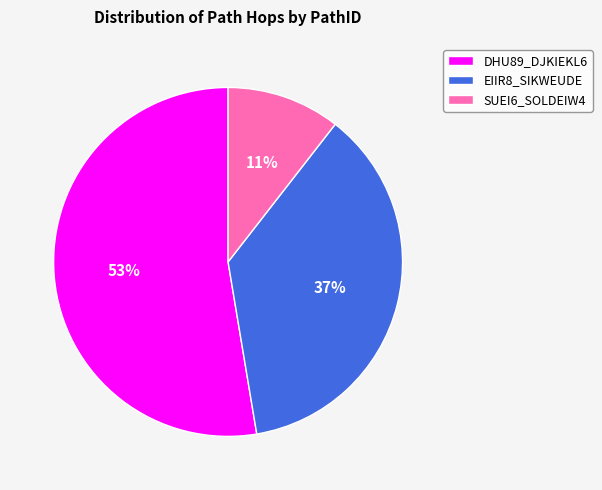

To the nearest percent, what is the average slice percentage?

33%